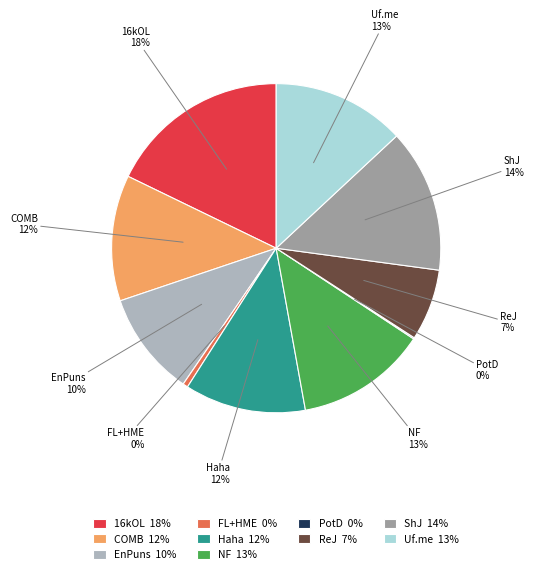

True or false: EnPuns accounts for 20% of the total.

False